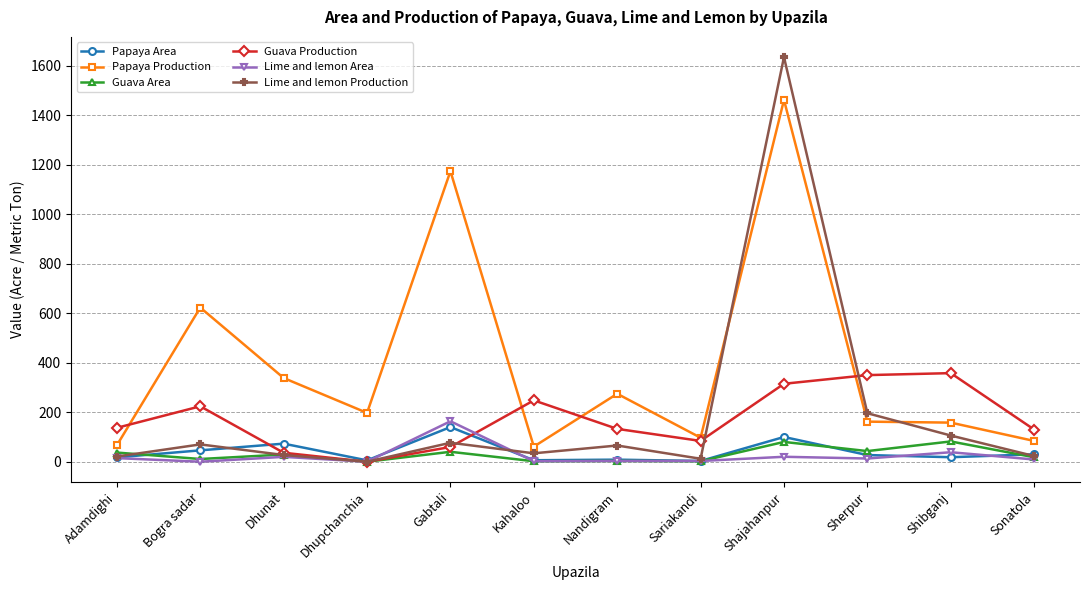

What is the value of the Lime and lemon Production point at the 7th from the left?

65.5